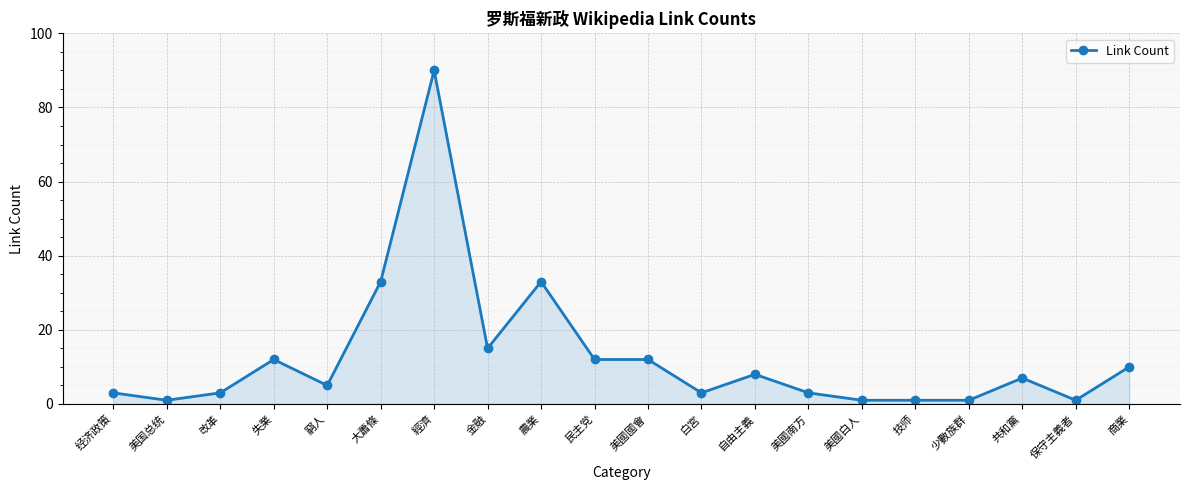

Read the value at 商業, to the nearest 5.

10